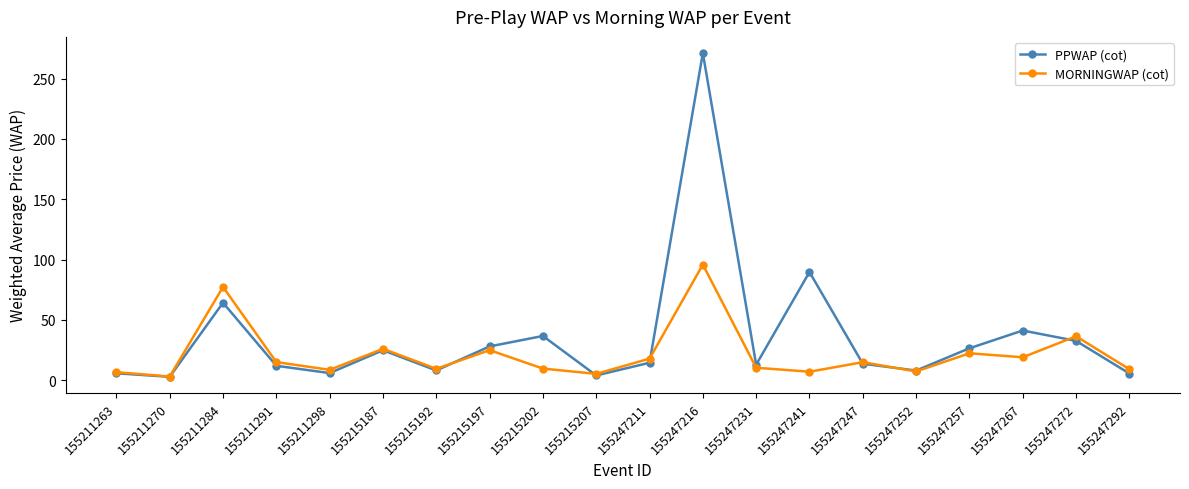

Count the number of data series in this chart.

2